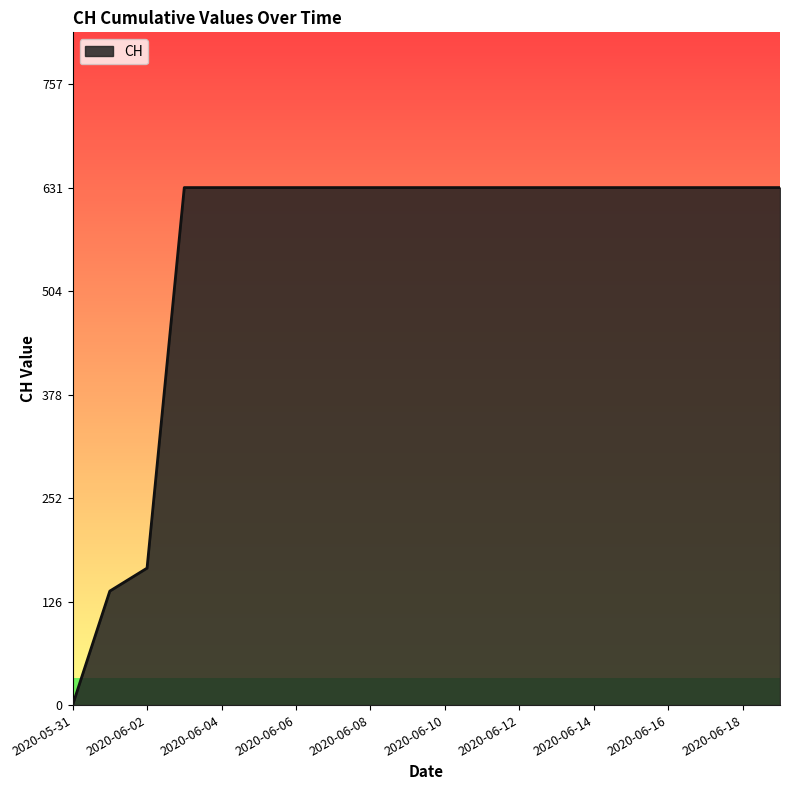

Reading left to right, list all the values displayed in this chart.

0	139	167	631	631	631	631	631	631	631	631	631	631	631	631	631	631	631	631	631